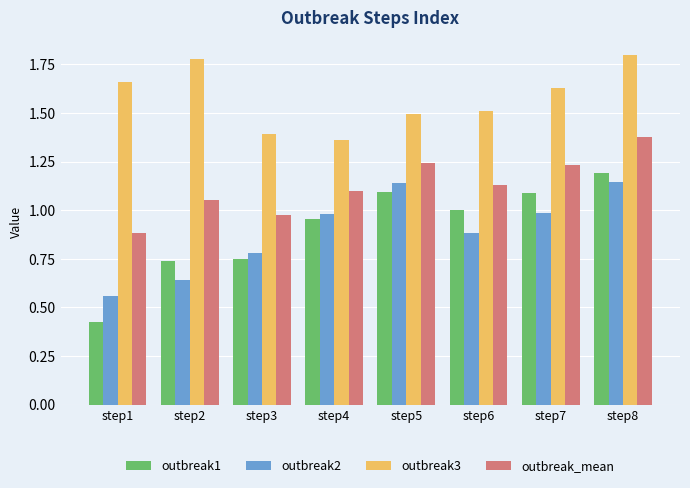

What is the sum of the outbreak3 values at step2 and step4?

3.1